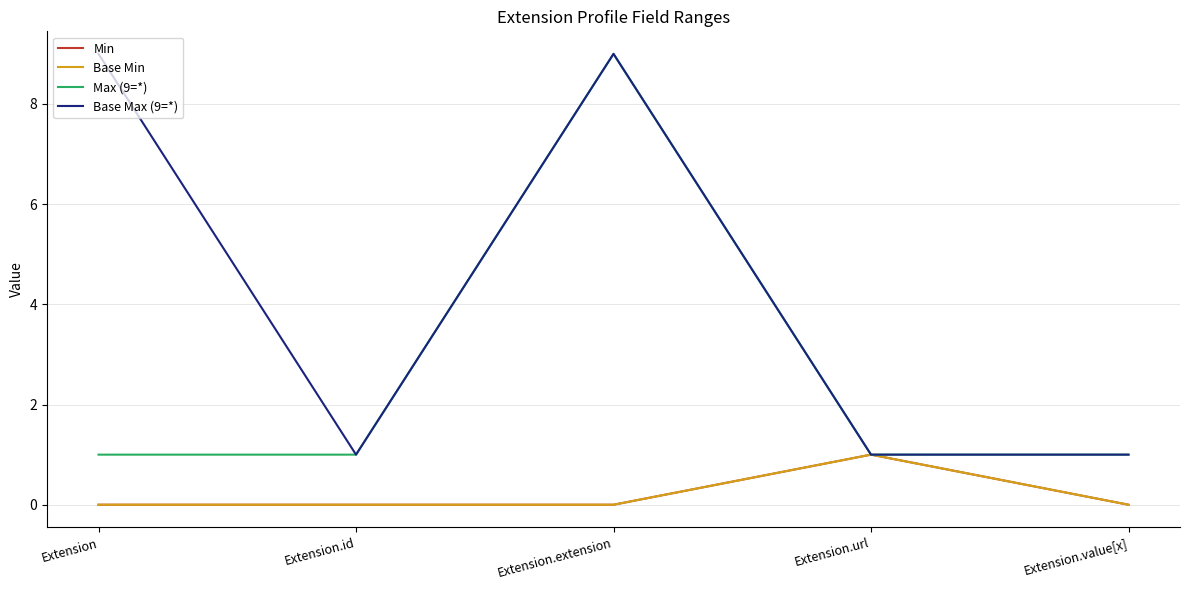

Is this an area chart (filled region under the line)?

No